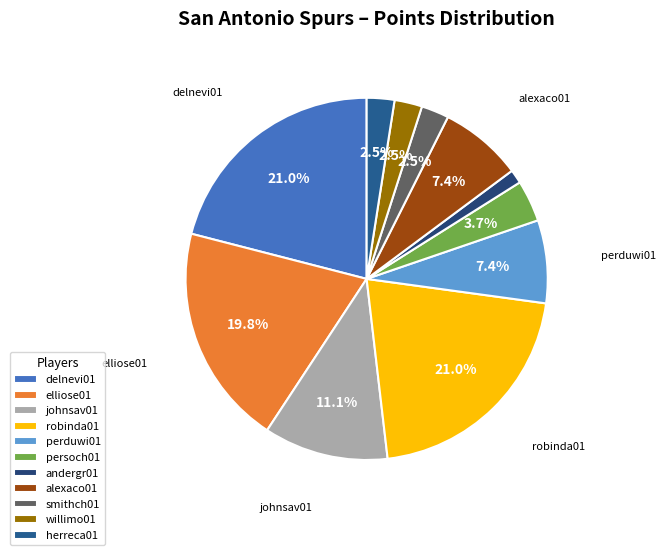

Is the sum of johnsav01 and herreca01 greater than half?

No